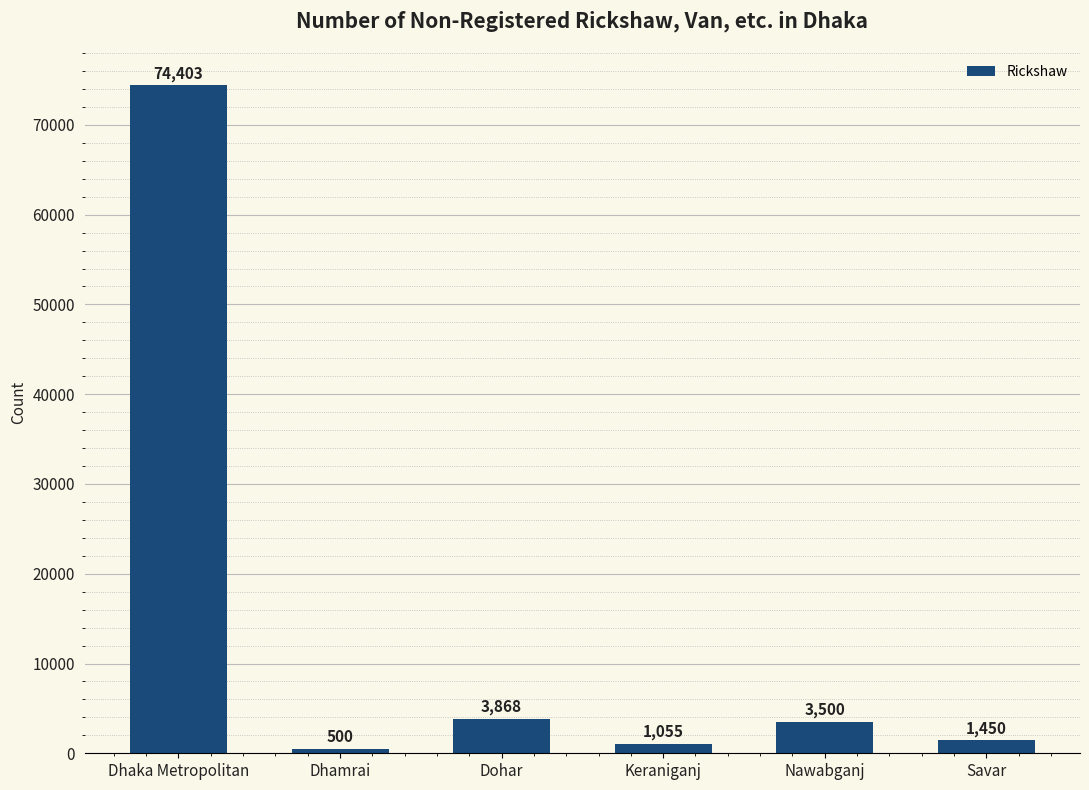

Are the bars grouped side by side (vs. stacked)?

No